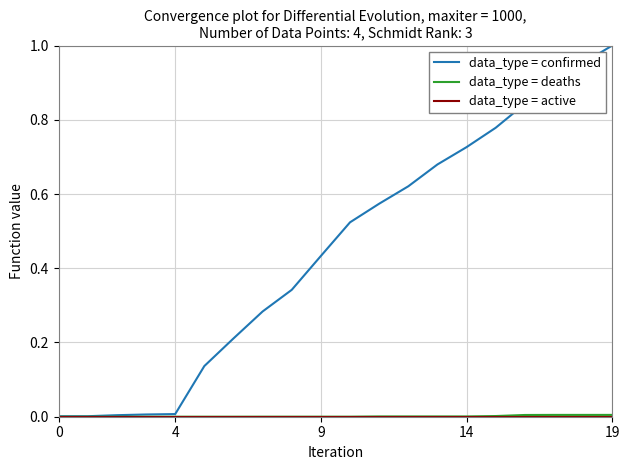

Which series has the largest total across all categories?

data_type = confirmed